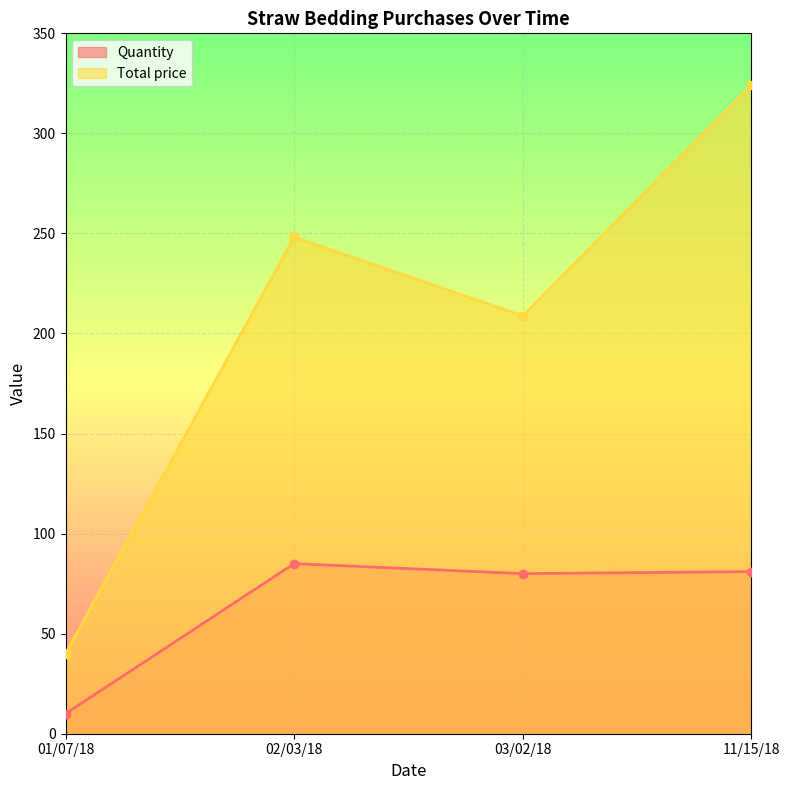

Reading left to right, what are all the values shown in this chart?

Quantity: 01/07/18=10.0	02/03/18=85.0	03/02/18=80.0	11/15/18=81.0
Total price: 01/07/18=40.0	02/03/18=248.2	03/02/18=208.8	11/15/18=324.0